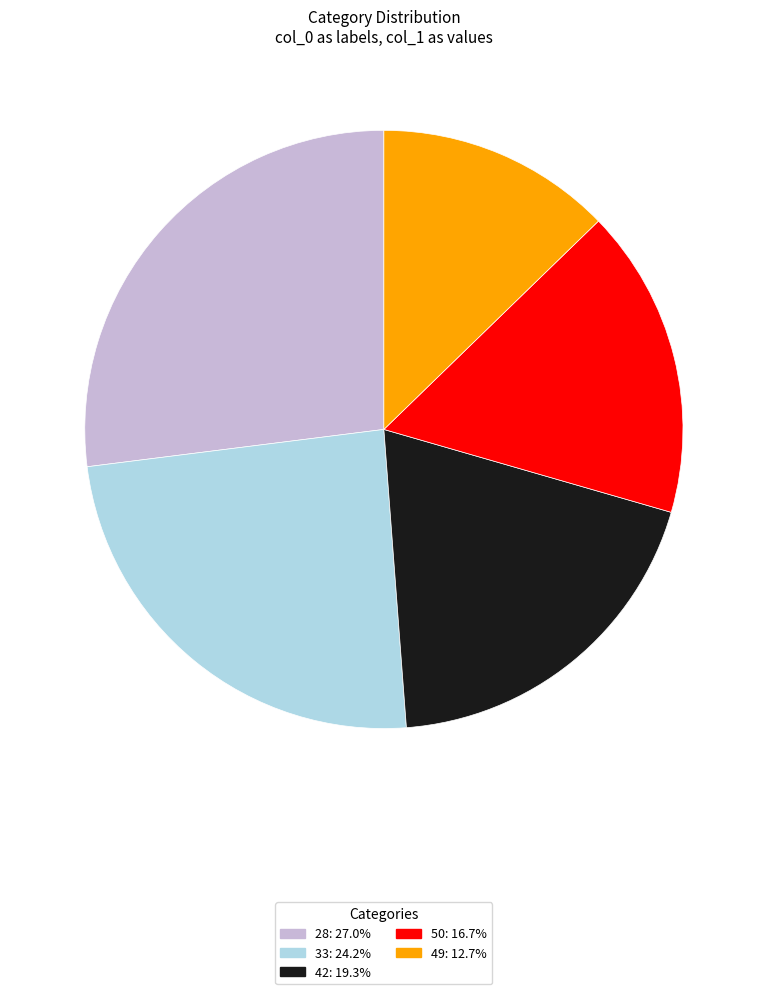

Combined, do 42: 19.3% and 28: 27.0% account for over 50%?

No